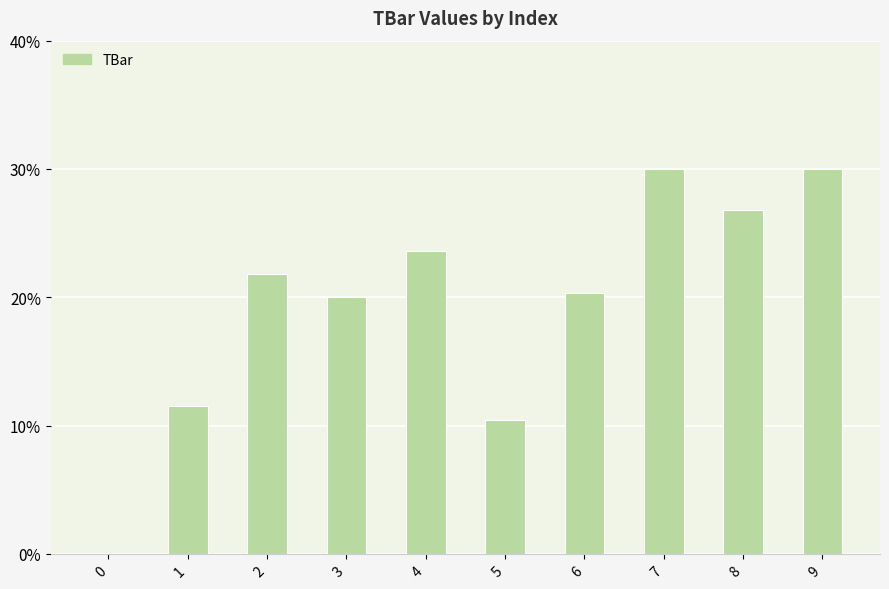

How many series are shown in this chart?

1